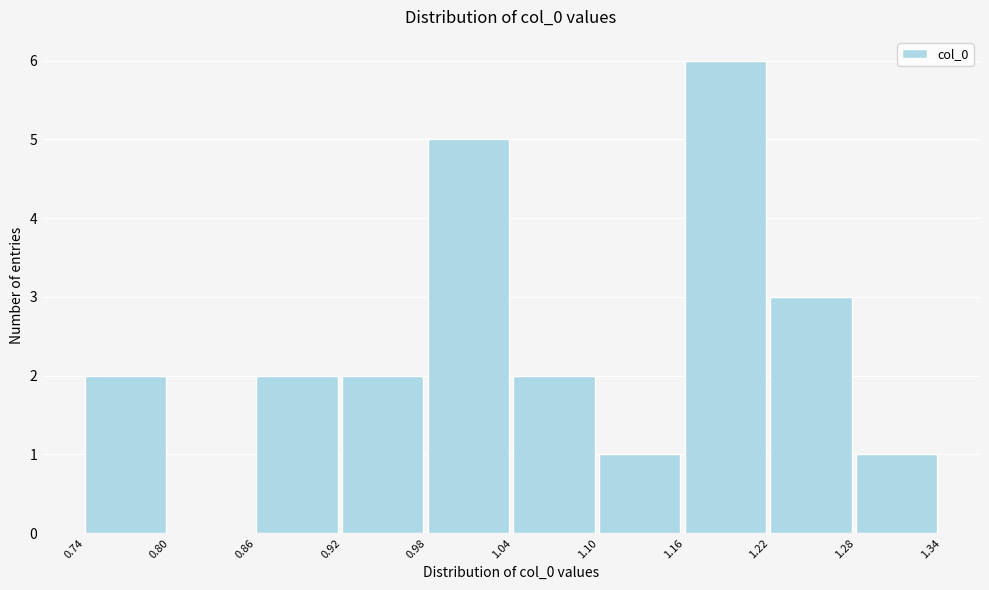

How tall is the bar that spans 0.86 to 0.92 on the x-axis? The values are not printed on the chart, so give them approximately, as read against the axis.

2